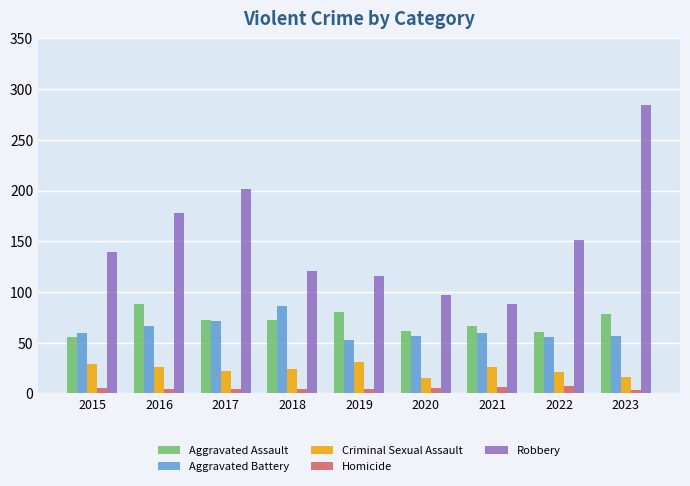

How many groups of bars are there?

9